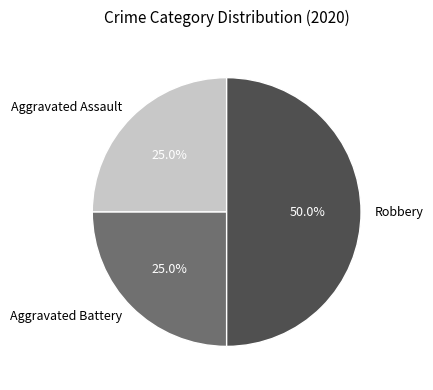

To the nearest percent, what portion does Aggravated Battery represent?

25%